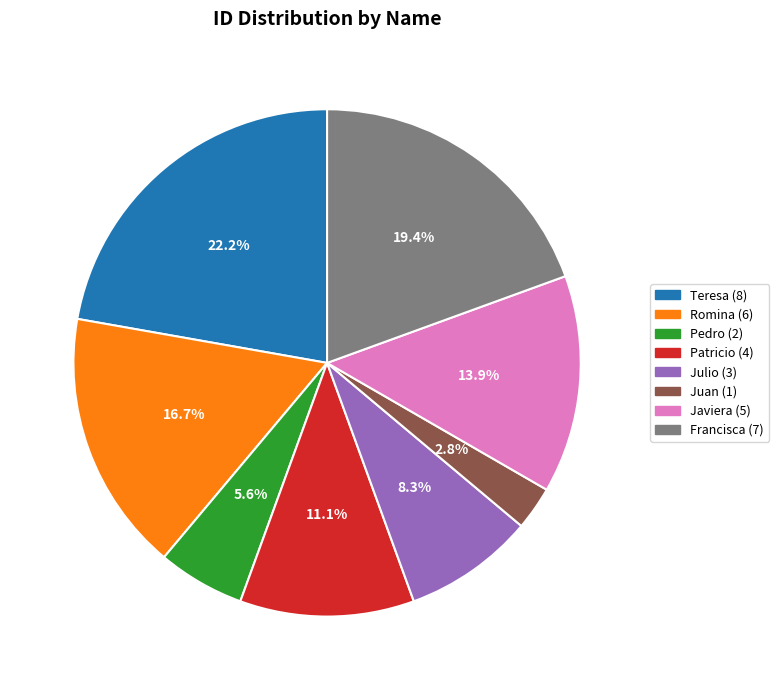

To the nearest percent, what is the difference between the Romina and Francisca slice percentages?

3%